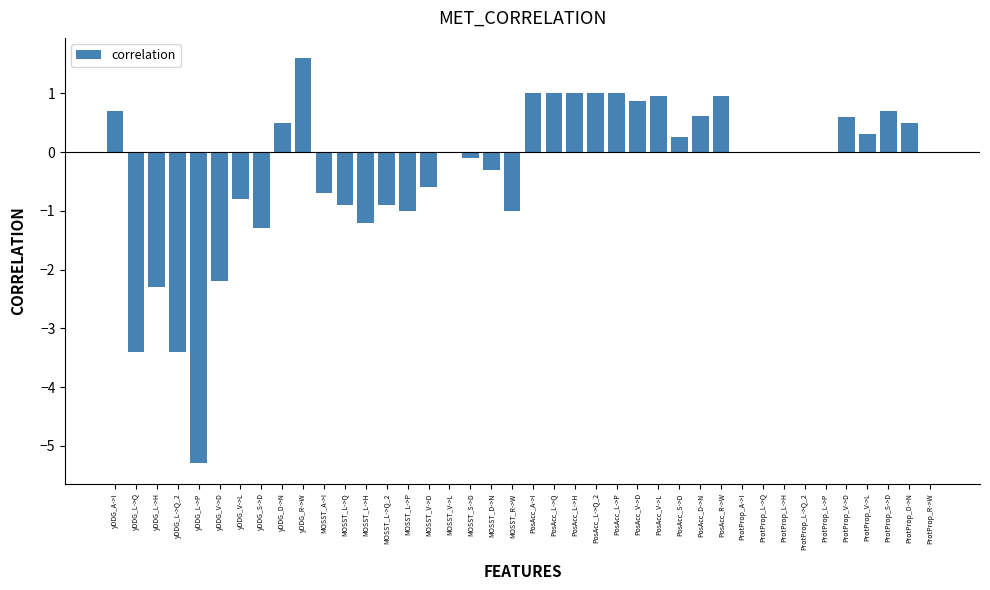

What is the change in value from PosAcc_L->P to PosAcc_V->D?

-0.1